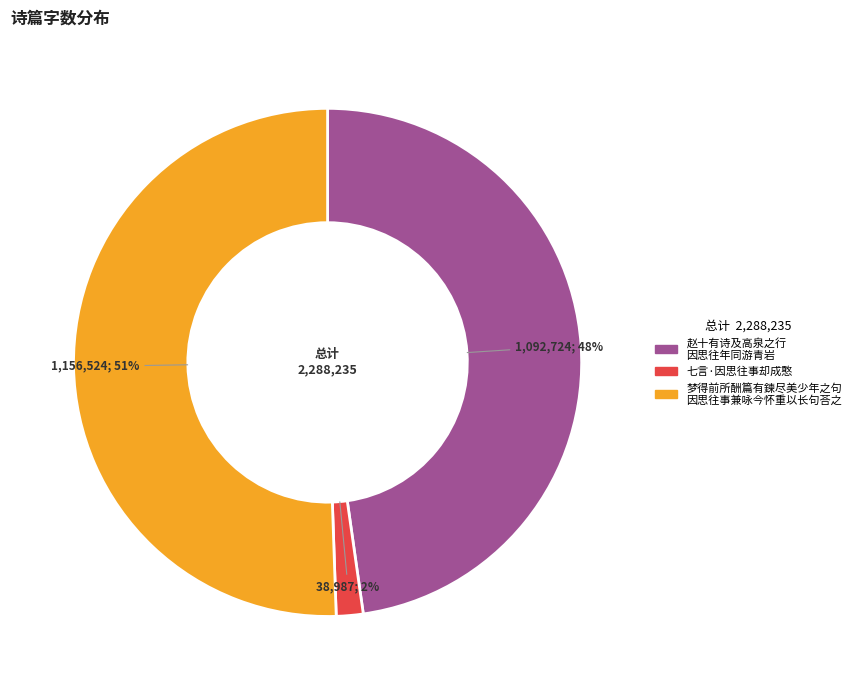

Which category has the smallest portion of the pie?

七言·因思往事却成憨